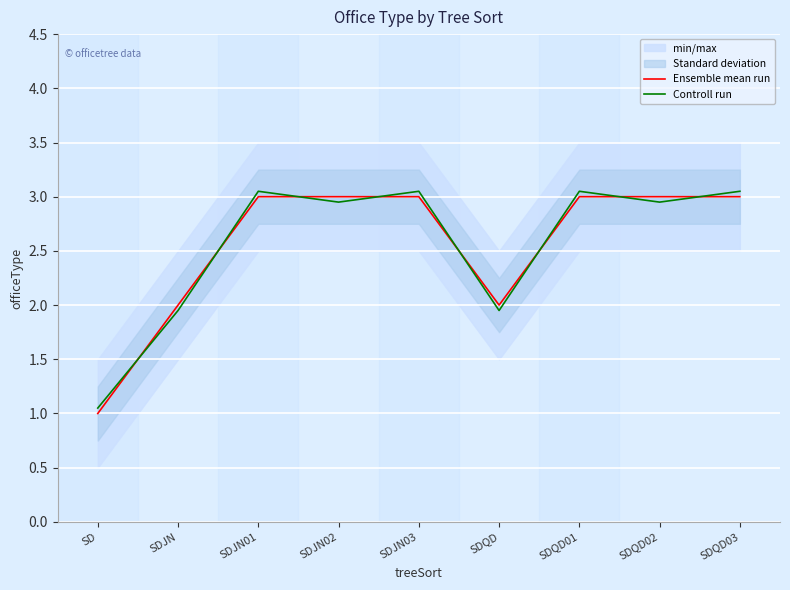

Count the number of categories in the chart.

9